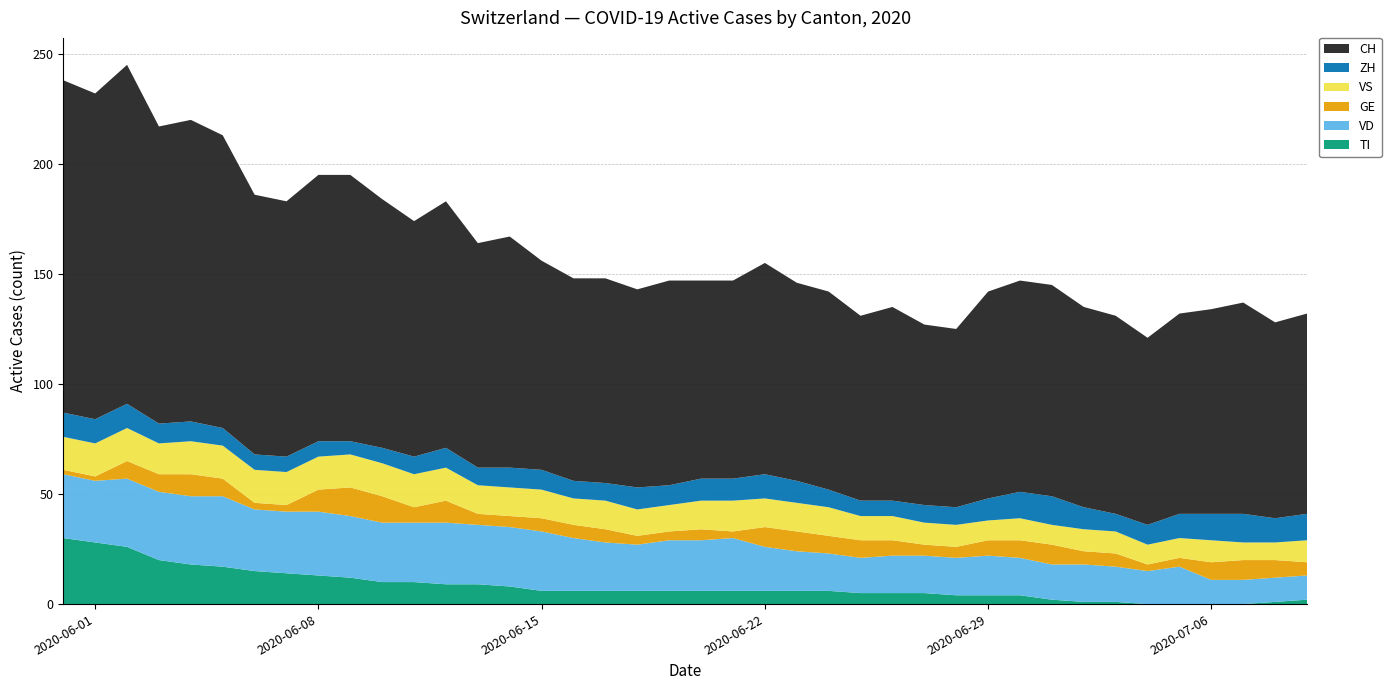

Reading left to right, extract all data points from this chart.

CH: 151	148	154	135	137	133	118	116	121	121	113	107	112	102	105	95	92	93	90	93	90	90	96	90	90	84	88	82	81	94	96	96	91	90	85	91	93	96	89	91
ZH: 11	11	11	9	9	8	7	7	7	6	7	8	9	8	9	9	8	8	10	9	10	10	11	10	8	7	7	8	8	10	12	13	10	8	9	11	12	13	11	12
VD: 29	28	31	31	31	32	28	28	29	28	27	27	28	27	27	27	24	22	21	23	23	24	20	18	17	16	17	17	17	18	17	16	17	16	15	17	11	11	11	11
GE: 2	2	8	8	10	8	3	3	10	13	12	7	10	5	5	6	6	6	4	4	5	3	9	9	8	8	7	5	5	7	8	9	6	6	3	4	8	9	8	6
VS: 15	15	15	14	15	15	15	15	15	15	15	15	15	13	13	13	12	13	12	12	13	14	13	13	13	11	11	10	10	9	10	9	10	10	9	9	10	8	8	10
TI: 30	28	26	20	18	17	15	14	13	12	10	10	9	9	8	6	6	6	6	6	6	6	6	6	6	5	5	5	4	4	4	2	1	1	0	0	0	0	1	2